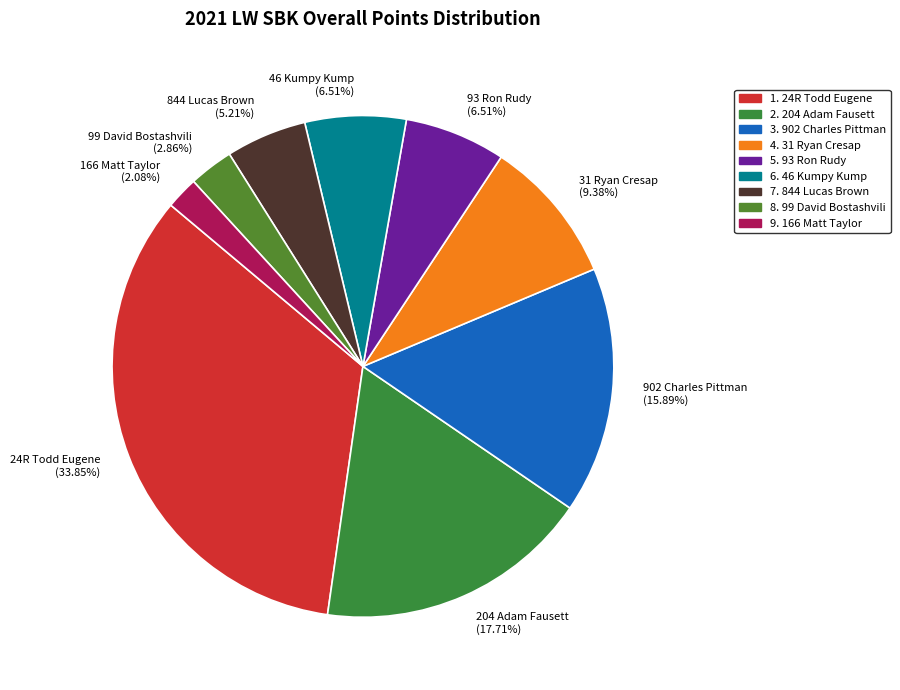

Which category has the smallest portion of the pie?

166 Matt Taylor